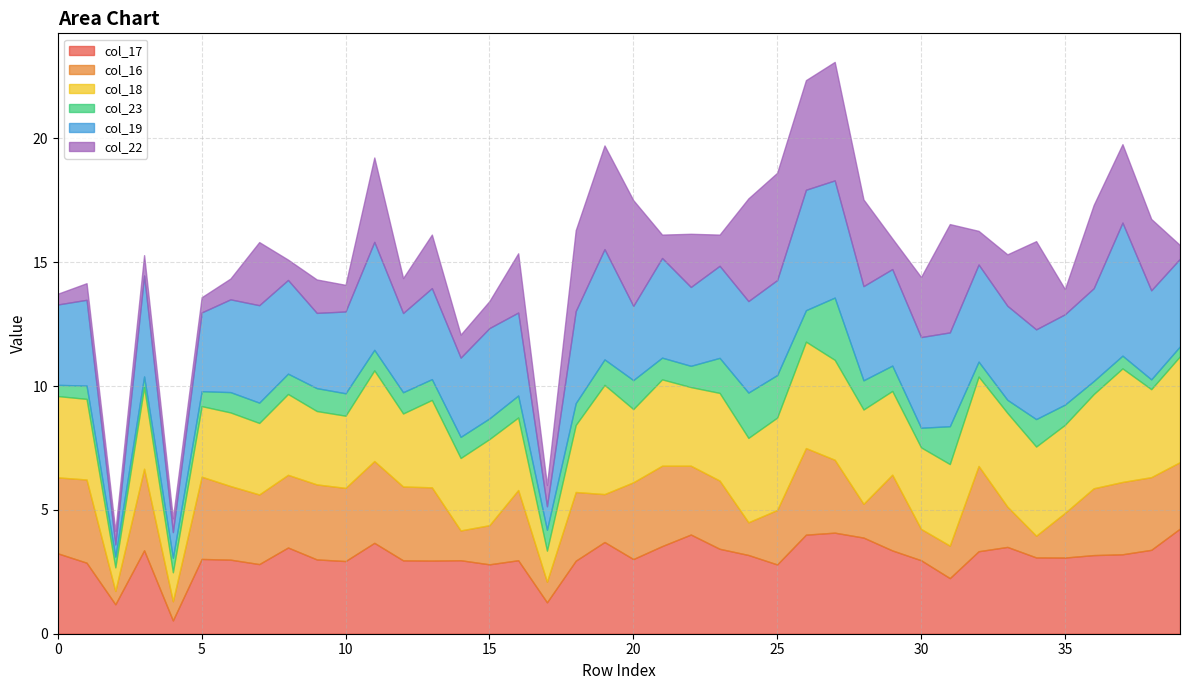

What value does the col_16 series have at 8?

2.9